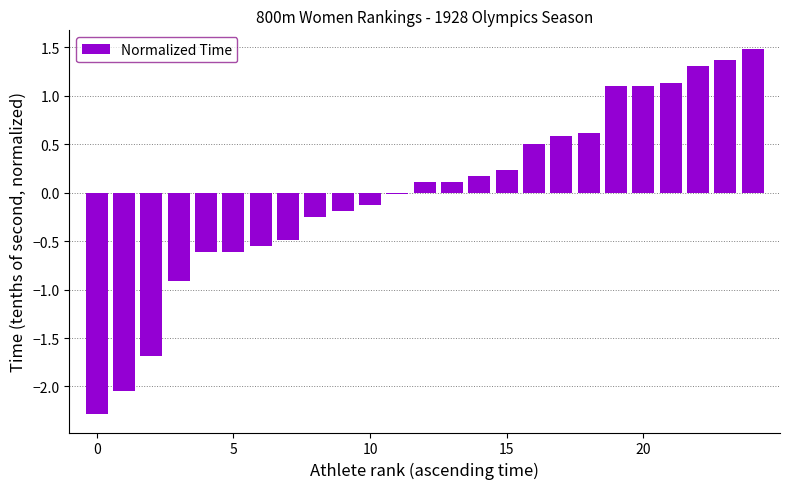

How many categories are shown in the chart?

25